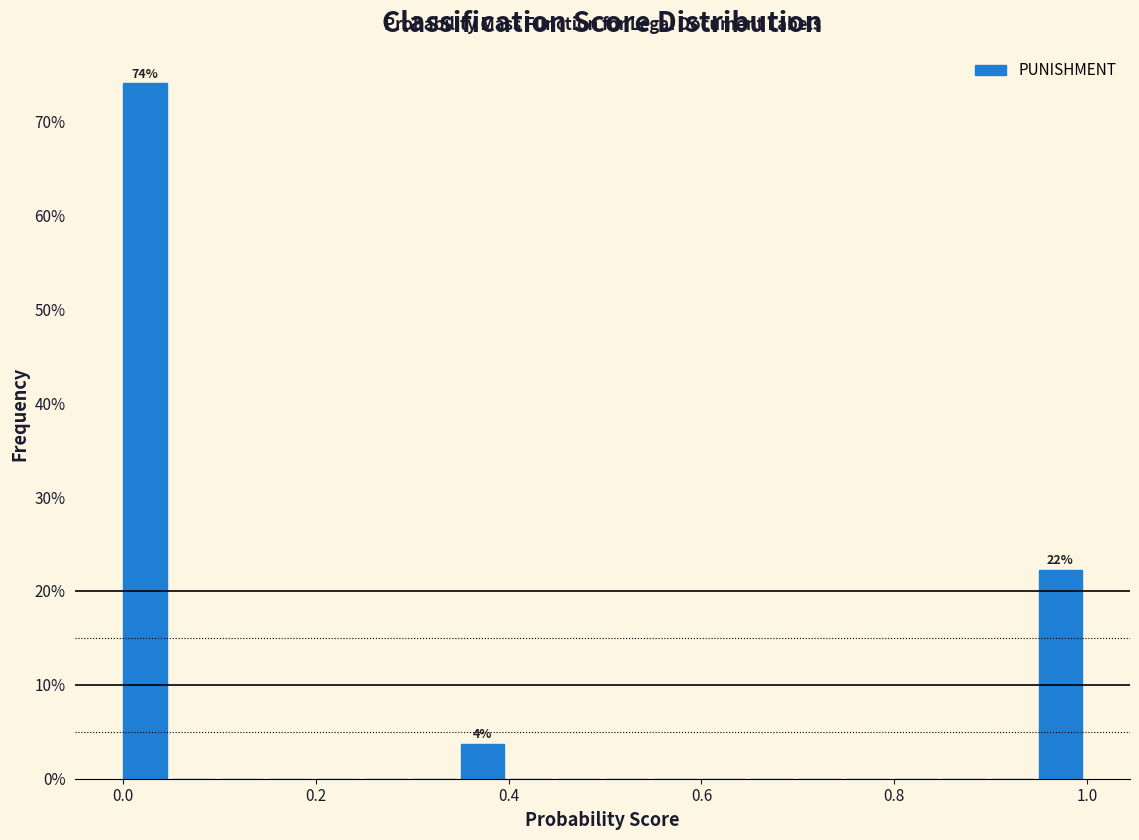

Around what value on the x-axis is the tallest bar? Give the approximate position of its centre, as read against the axis.

0.02